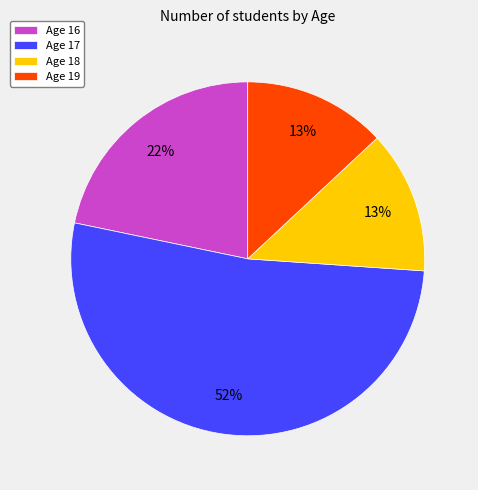

Is the sum of Age 18 and Age 19 greater than half?

No